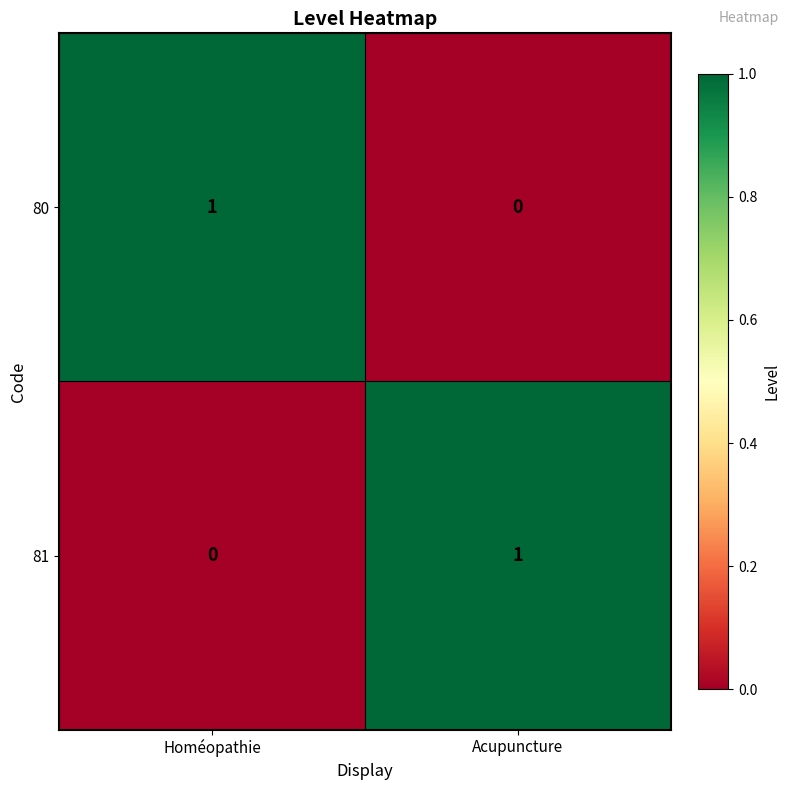

How many series are shown in this chart?

2